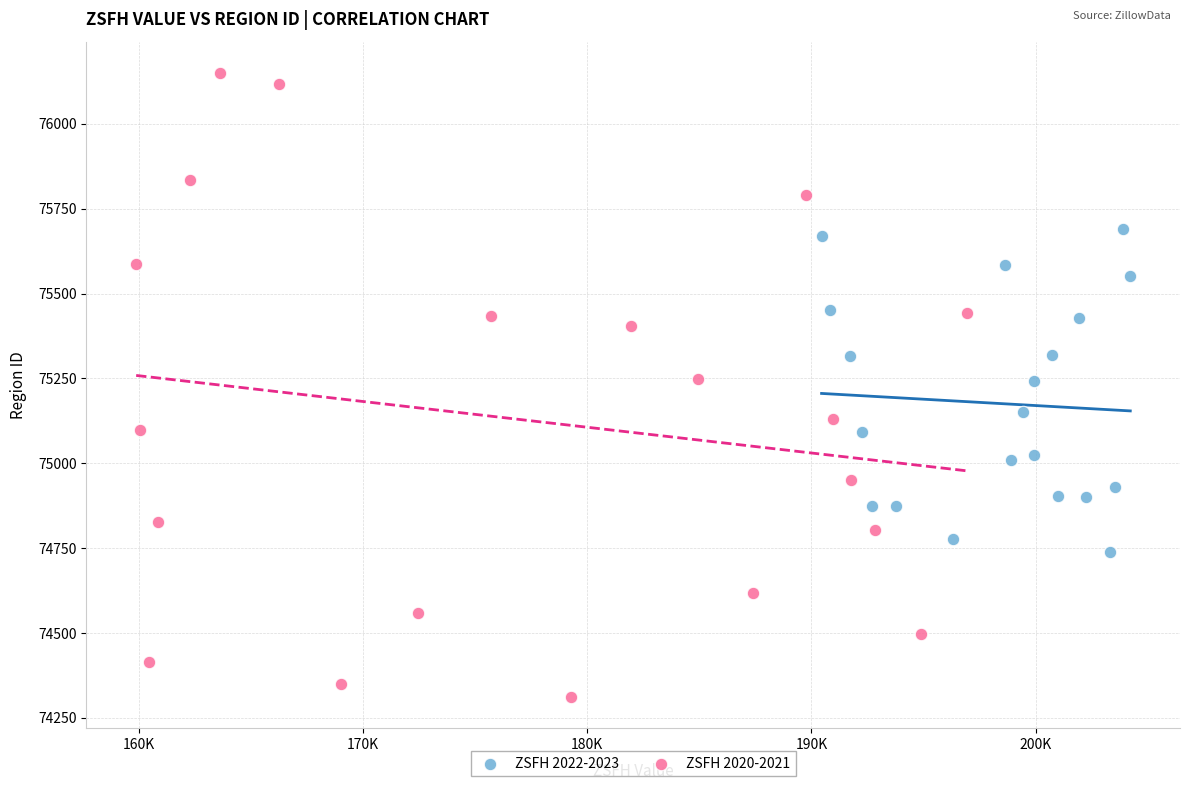

Which series contains the highest Y value?

ZSFH 2020-2021